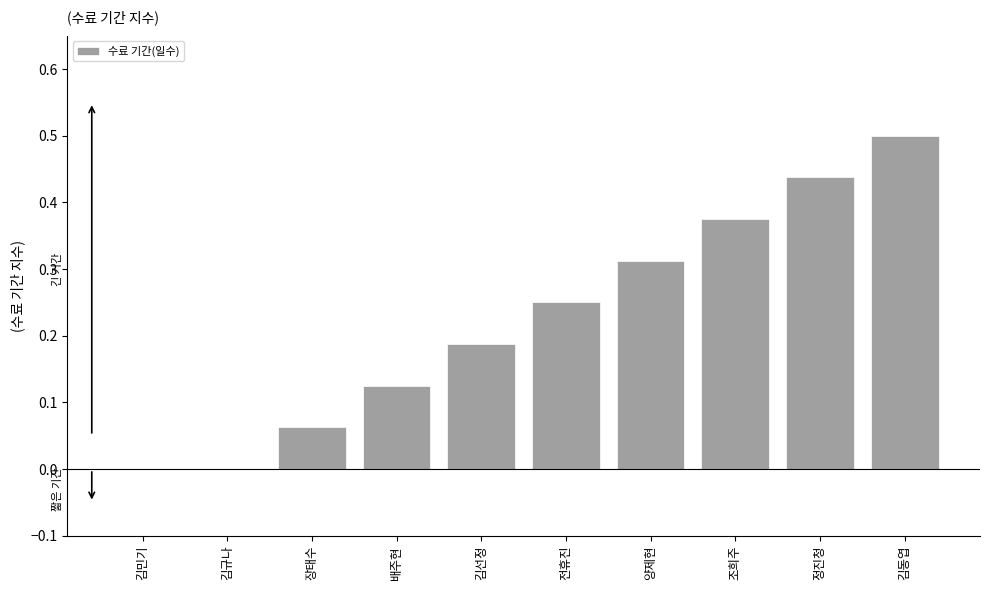

Are the bars horizontal?

No